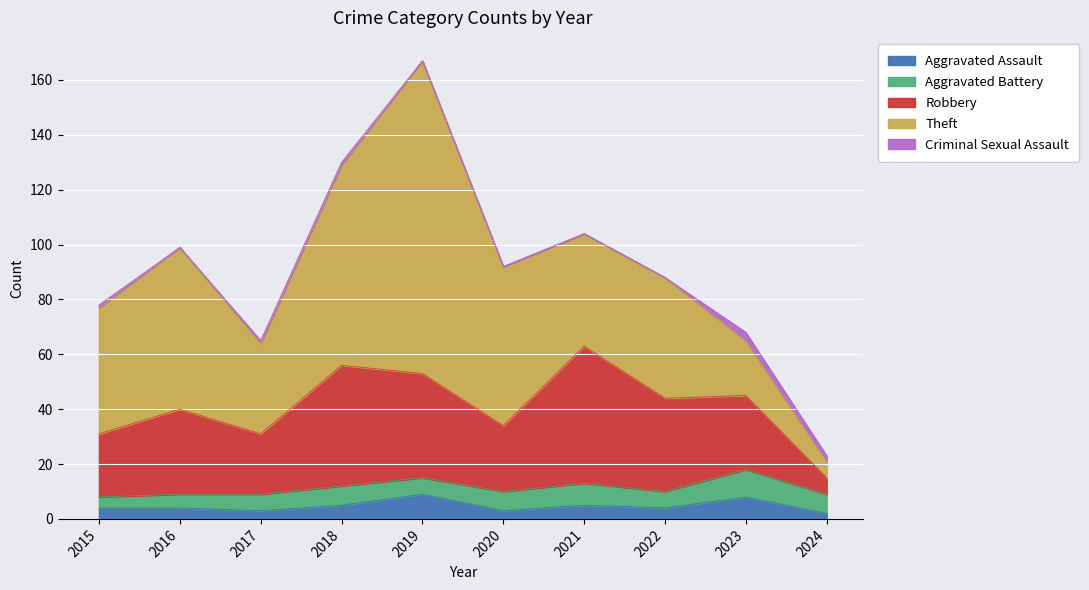

True or false: Robbery has more than 1 interior local peaks.

True